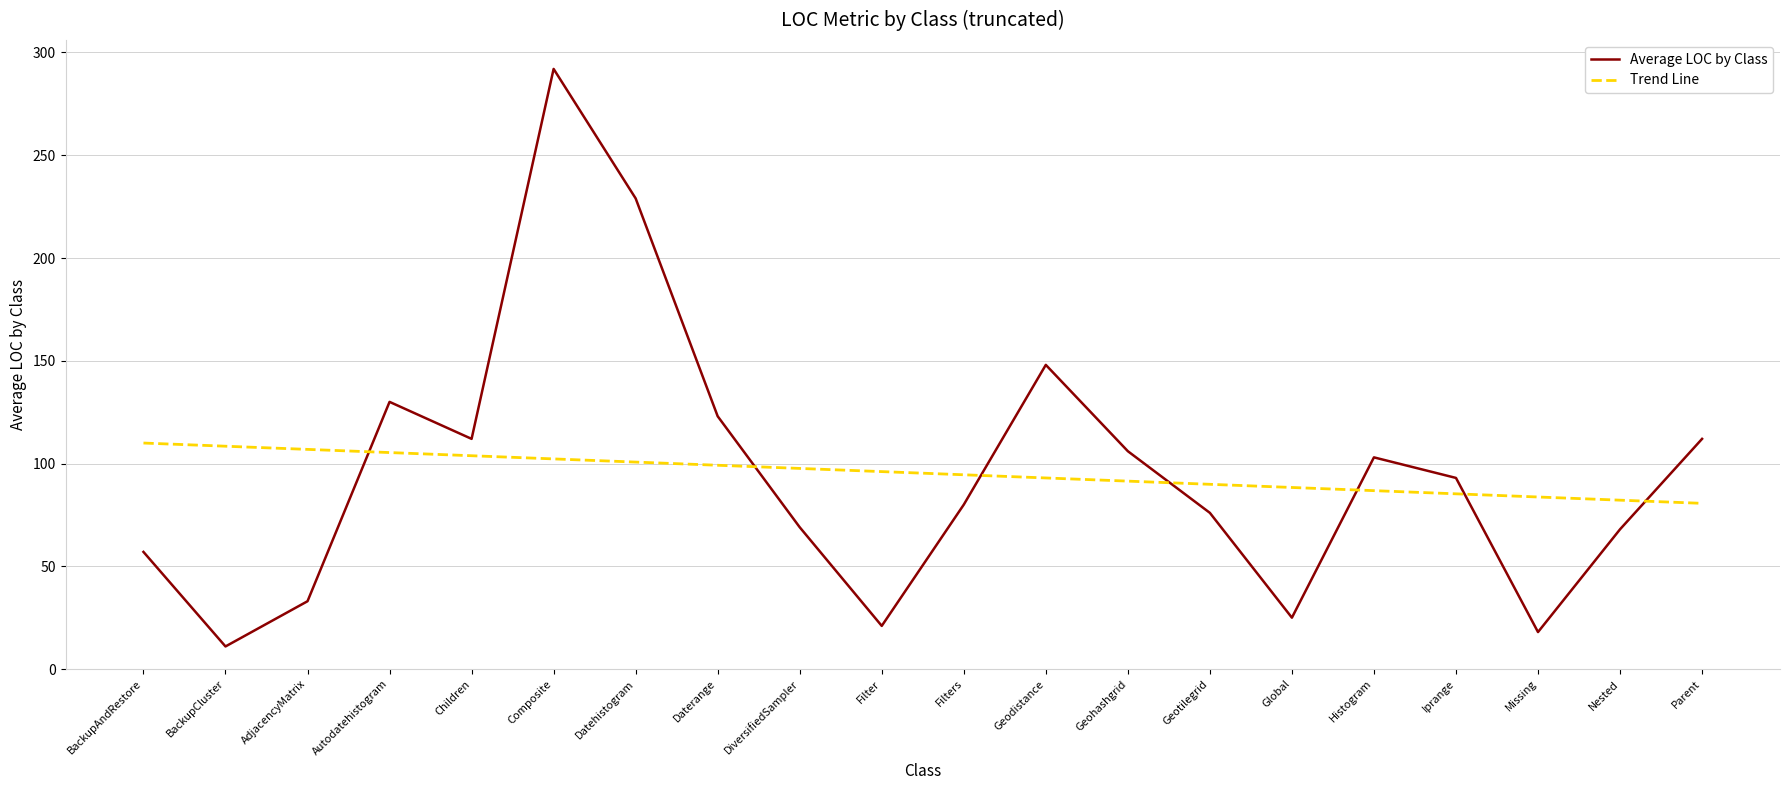

Which category has the lowest value in the Average LOC by Class series?

BackupCluster